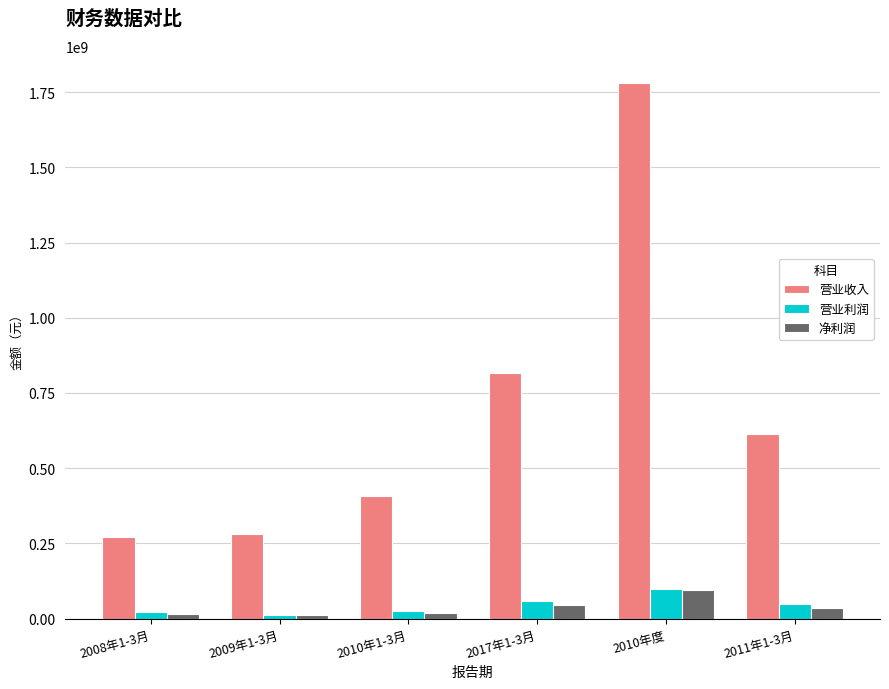

Is the value of 营业利润 at 2009年1-3月 greater than the value of 净利润 at 2011年1-3月?

No